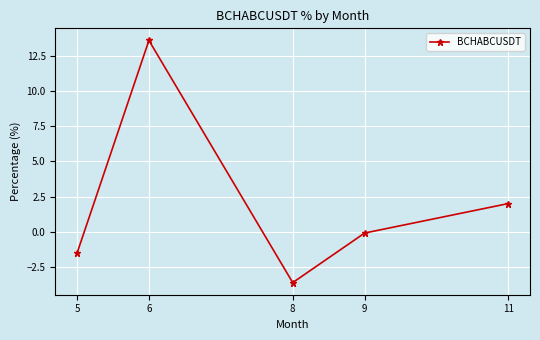

Where is the data nearest to the value 4?

11